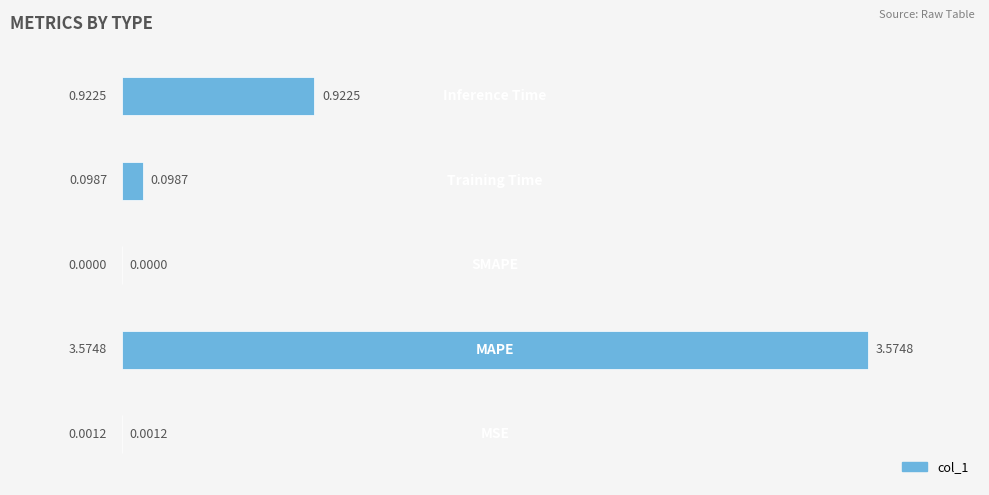

What is the sum of all values?

4.6